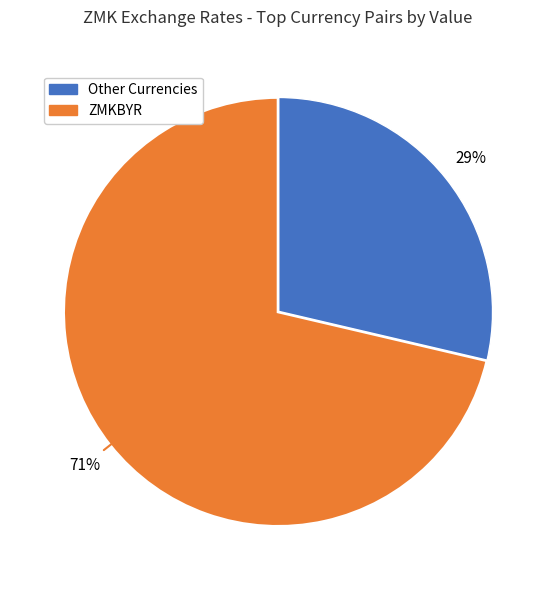

To the nearest percent, what is the average slice percentage?

50%